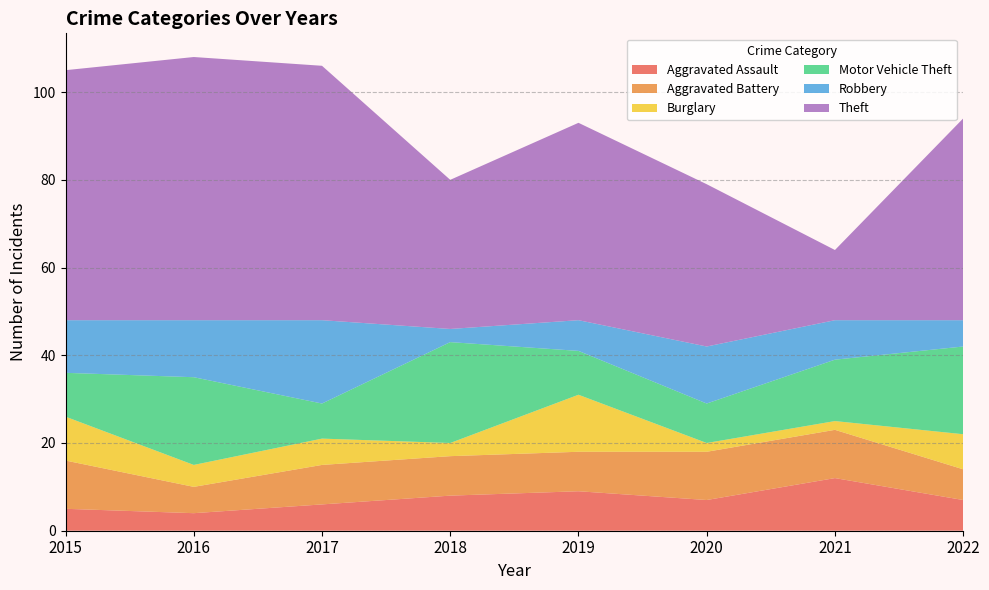

Reading right to left, extract all data points from this chart.

Aggravated Assault: 7	12	7	9	8	6	4	5
Aggravated Battery: 7	11	11	9	9	9	6	11
Burglary: 8	2	2	13	3	6	5	10
Motor Vehicle Theft: 20	14	9	10	23	8	20	10
Robbery: 6	9	13	7	3	19	13	12
Theft: 46	16	37	45	34	58	60	57